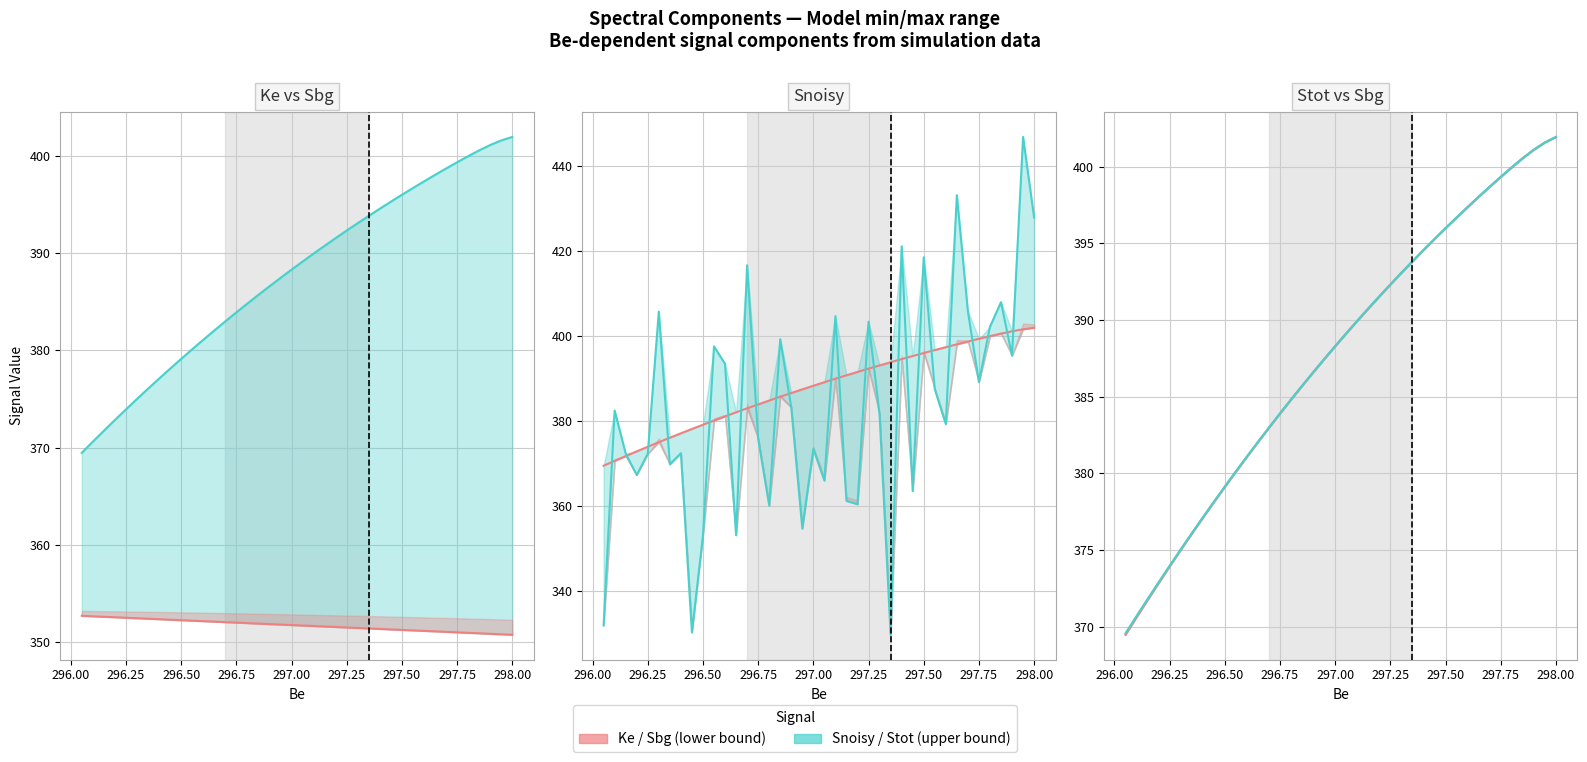

True or false: Sbg has a value of 584.2 at 296.75.

False